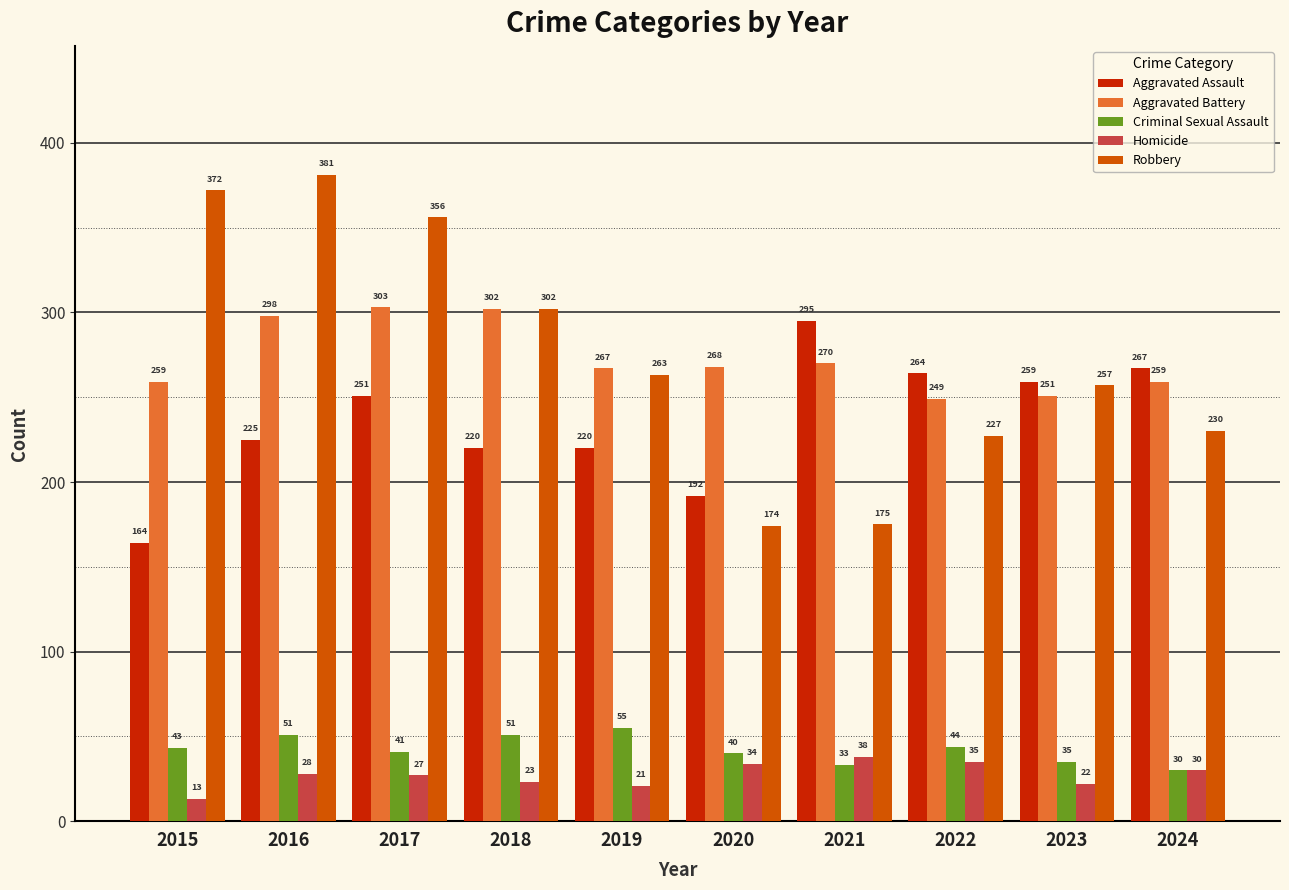

What is the value of the Criminal Sexual Assault bar at the 2nd from the left?

51